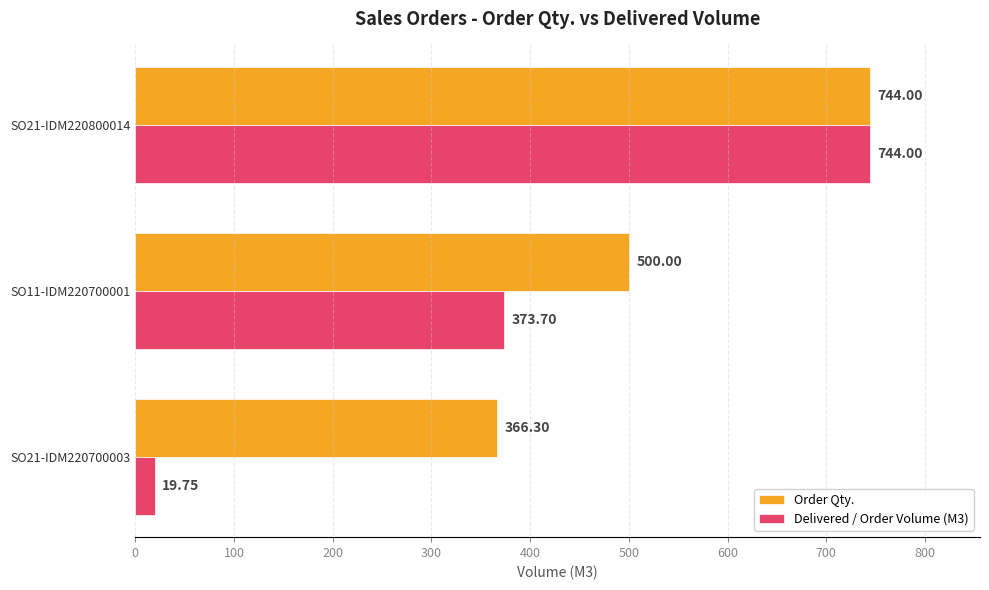

Which series changed the most between SO21-IDM220700003 and SO21-IDM220800014?

Delivered / Order Volume (M3)